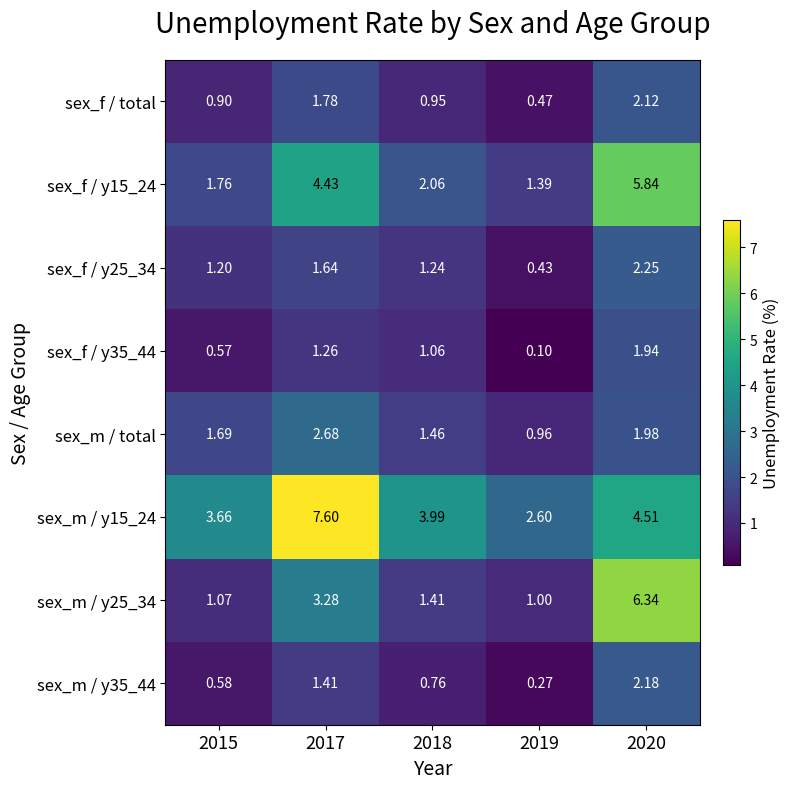

Is the value of sex_f / total at 2017 greater than the value of sex_m / total at 2018?

Yes